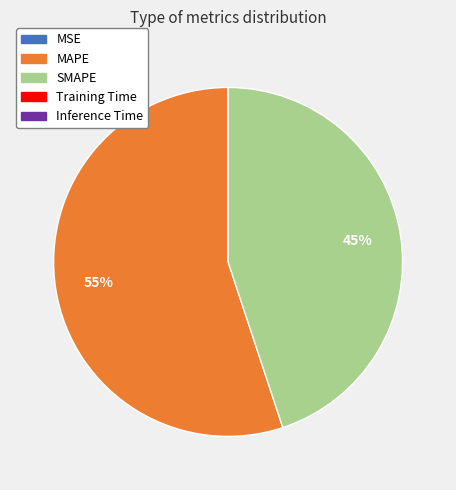

True or false: MAPE accounts for 49% of the total.

False